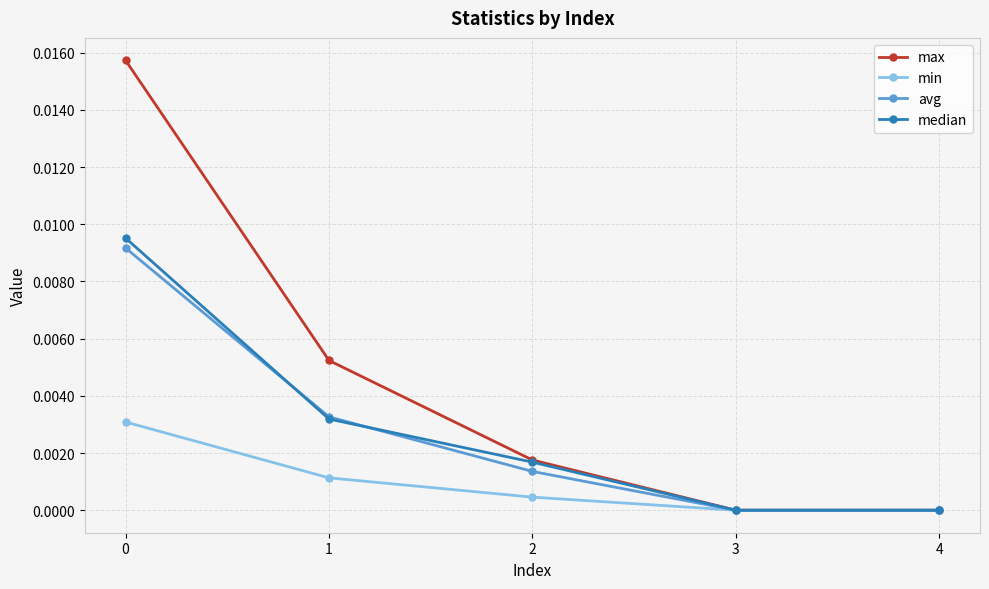

True or false: avg has a value of 0.0 at 2.

True